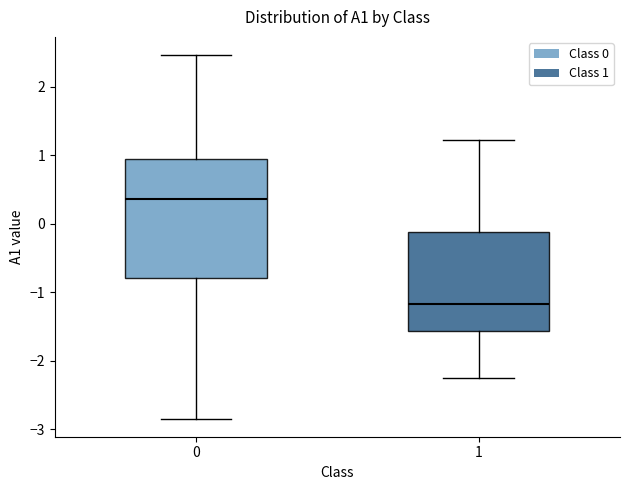

Which box's median line is the lowest?

1